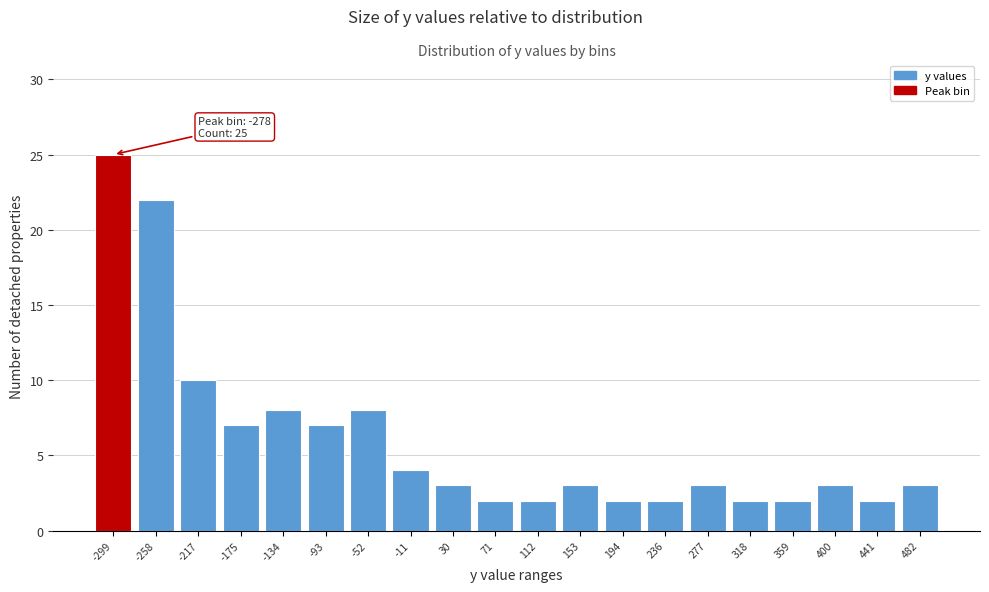

Reading left to right, list all the values displayed in this chart.

25	22	10	7	8	7	8	4	3	2	2	3	2	2	3	2	2	3	2	3